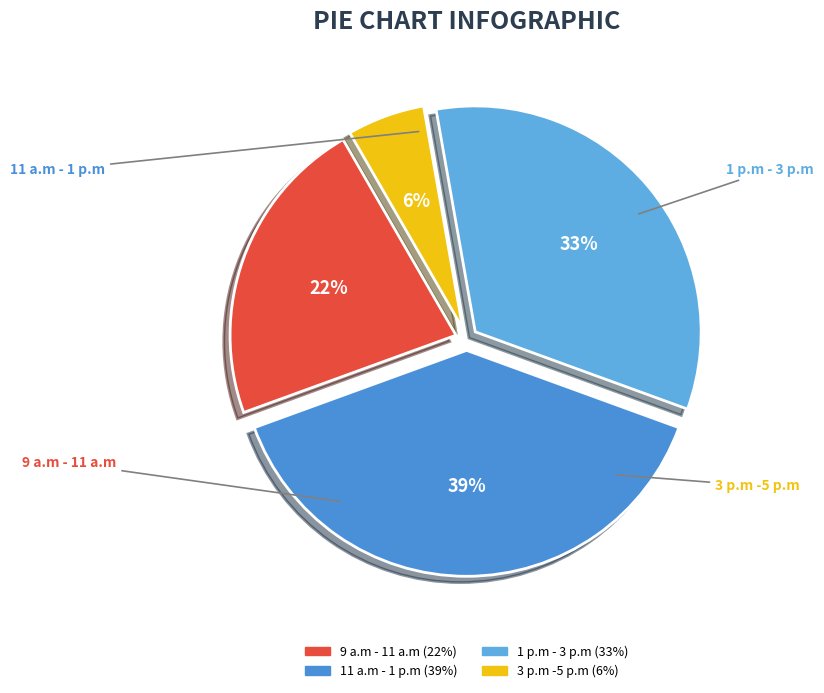

True or false: 1 p.m - 3 p.m accounts for 20% of the total.

False